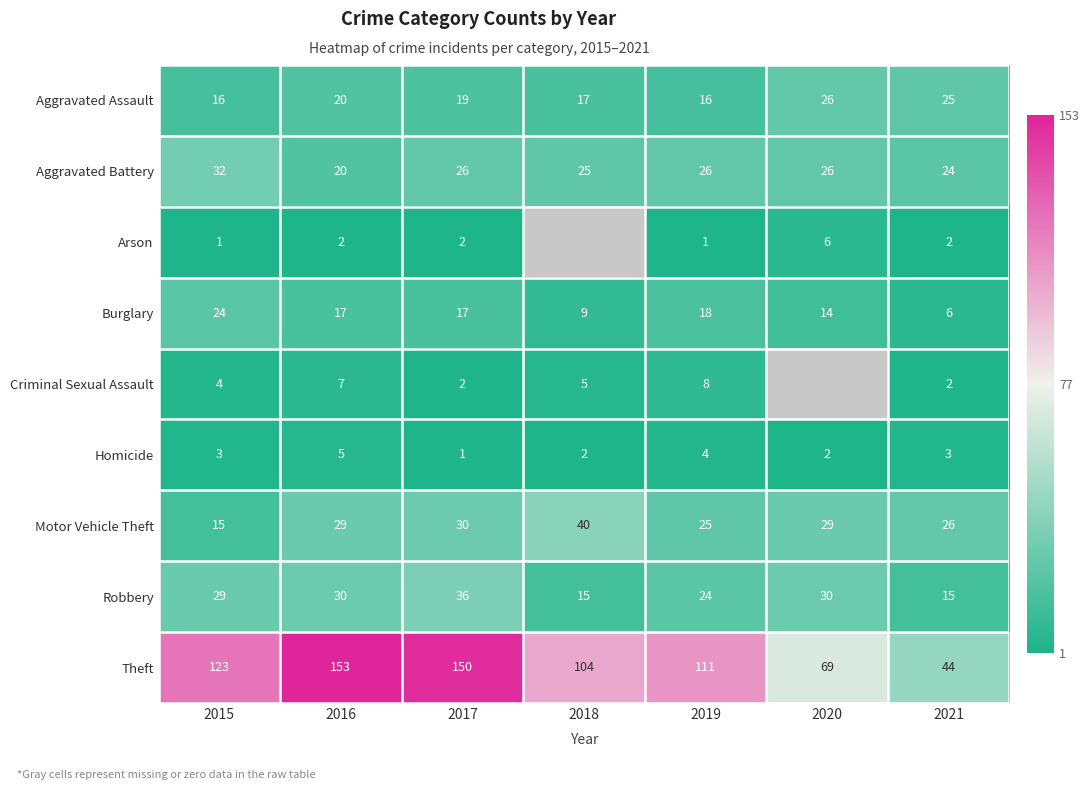

The Theft series shows 120.6 at 2020. True or false?

False